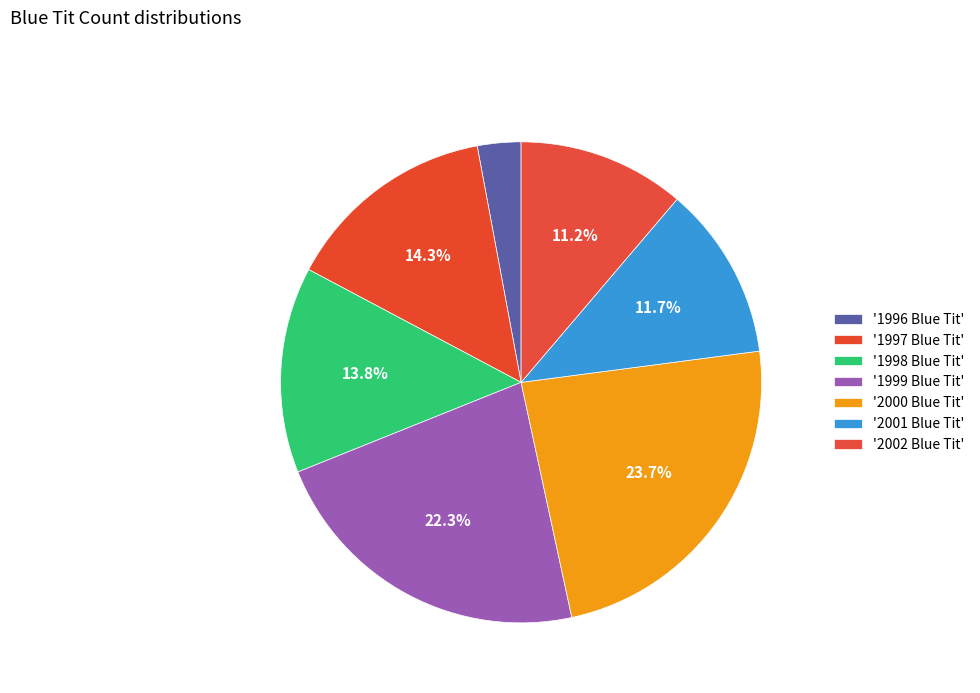

Which category has the biggest portion of the pie?

2000